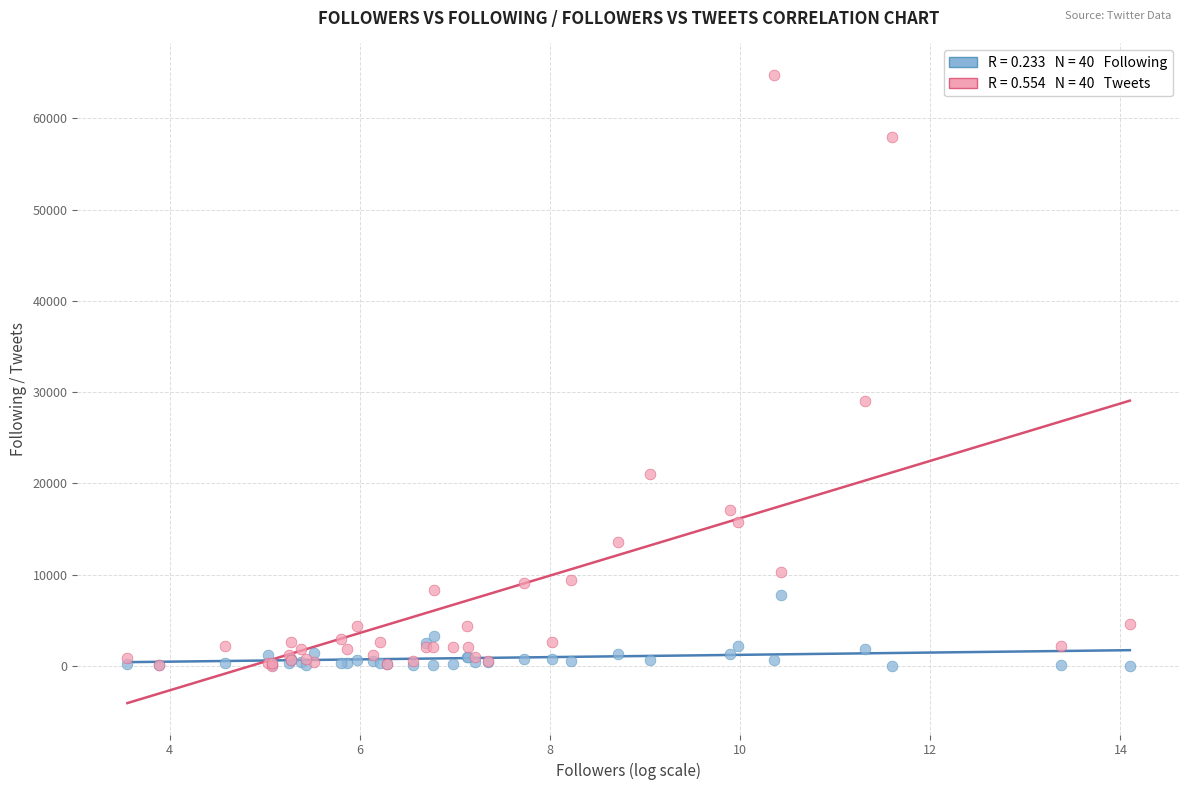

Across all series, what Y value is closest to 32387?

28984